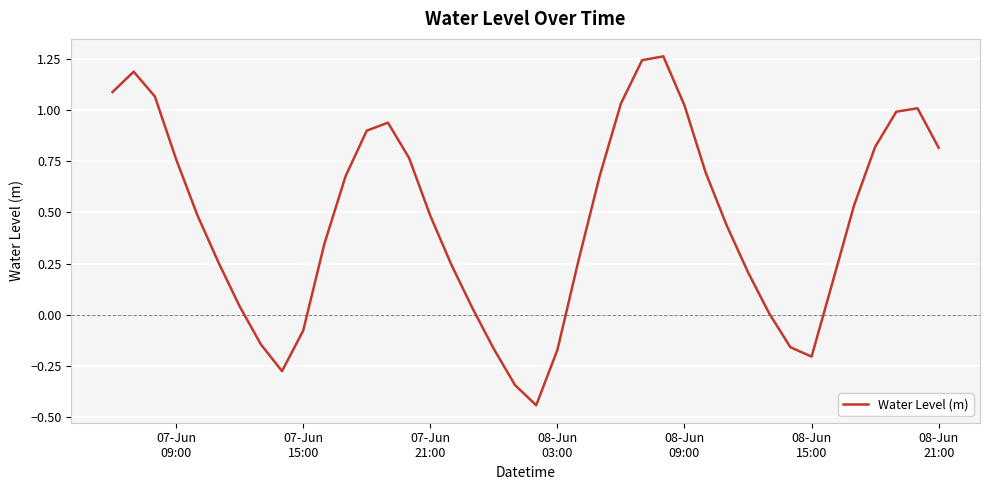

What is the difference between the maximum and minimum values?

1.7